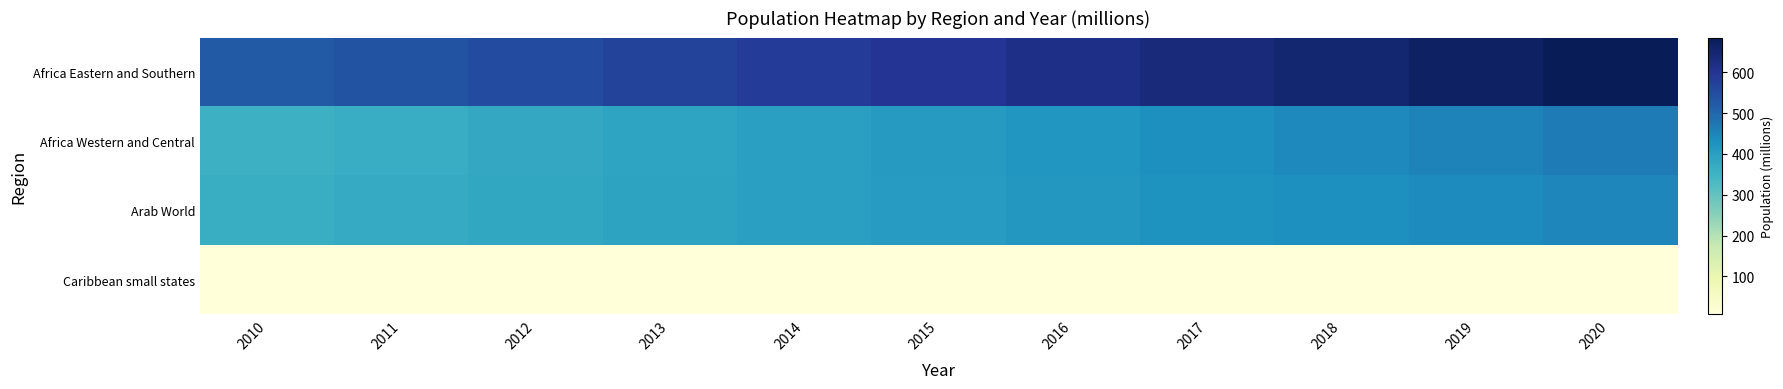

What is the greatest value displayed?

685.1